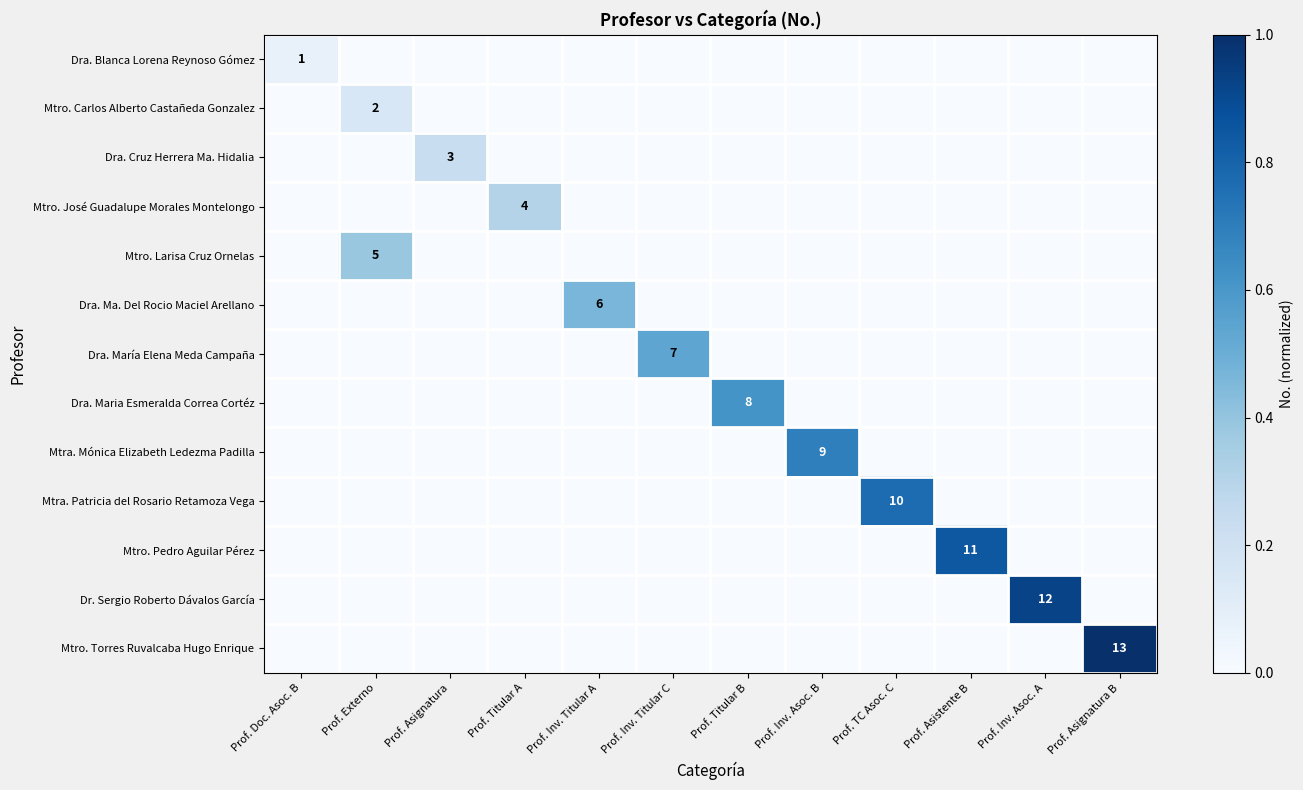

The Mtra. Mónica Elizabeth Ledezma Padilla series shows 9 at Prof. Inv. Asoc. B. True or false?

True